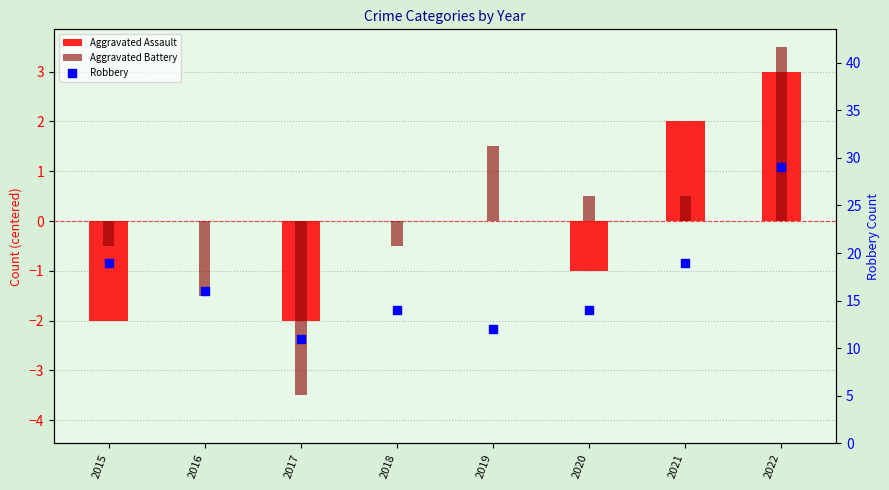

At which category is the sum across all series the highest?

2022